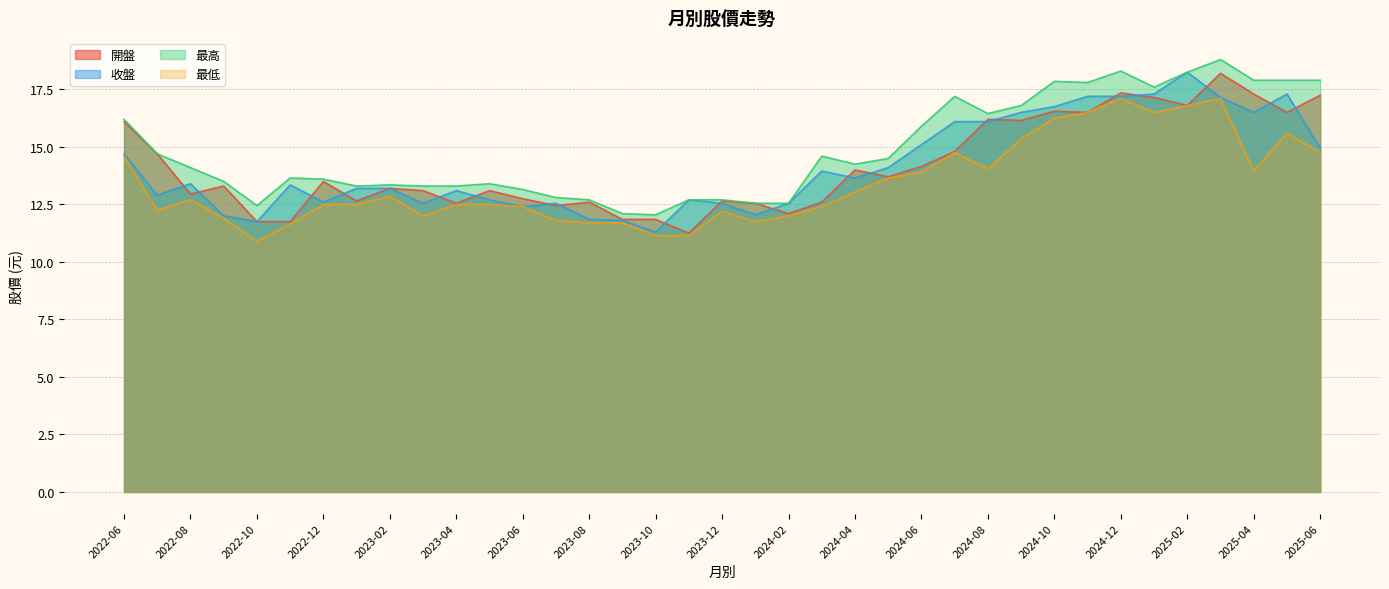

The 最低 series shows 18.8 at 2024-04. True or false?

False